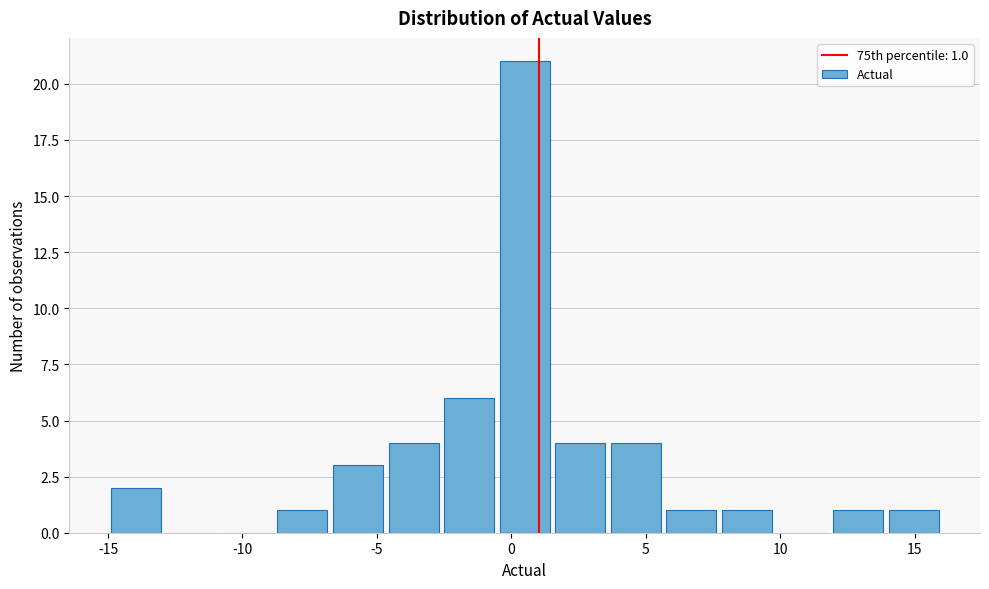

Which range on the x-axis has the tallest bar?

-0.5 to 1.5